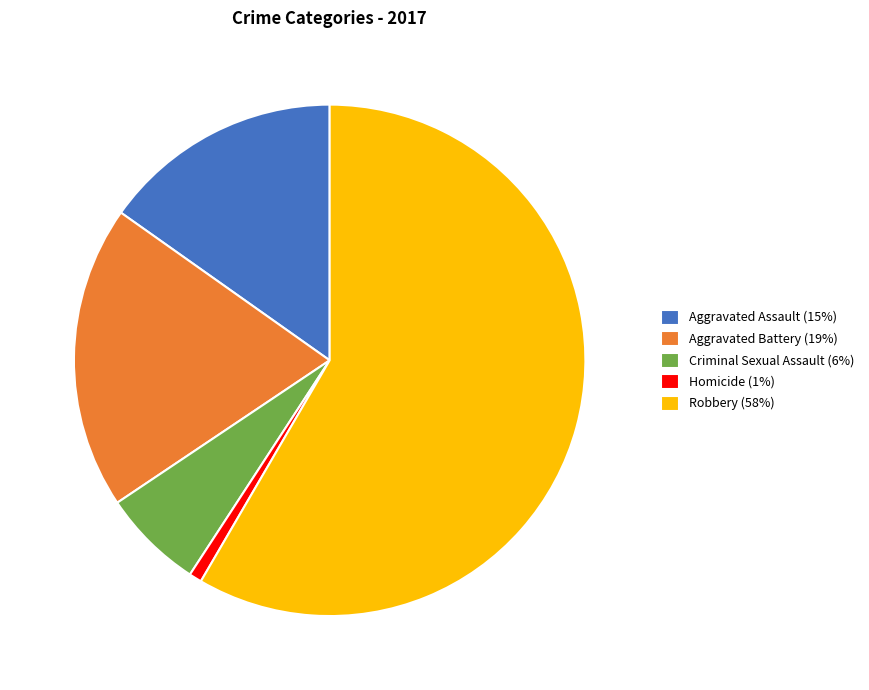

Which has a higher value, Robbery or Aggravated Battery?

Robbery